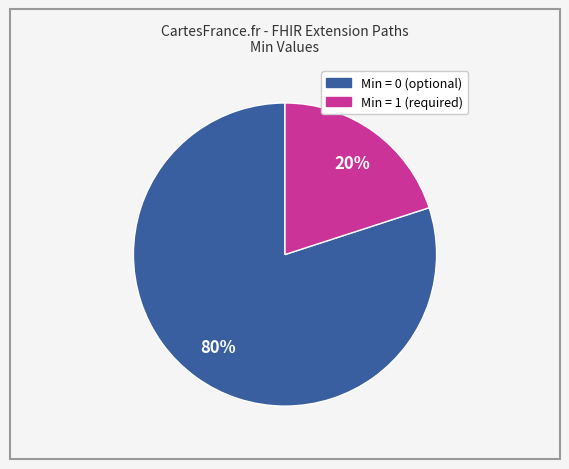

To the nearest percent, what is the average slice percentage?

50%